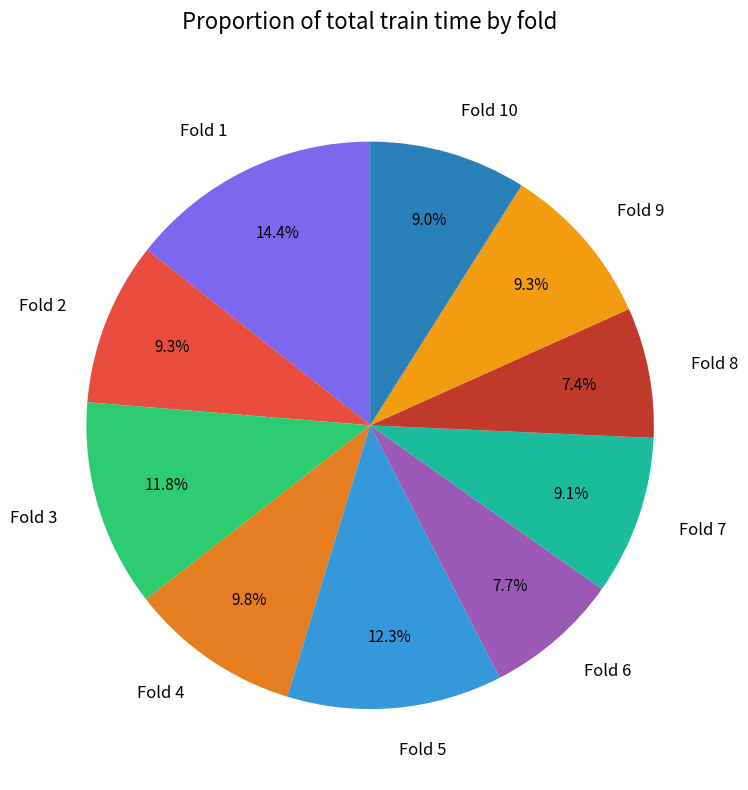

How much of the chart is everything except Fold 3?

88.2%